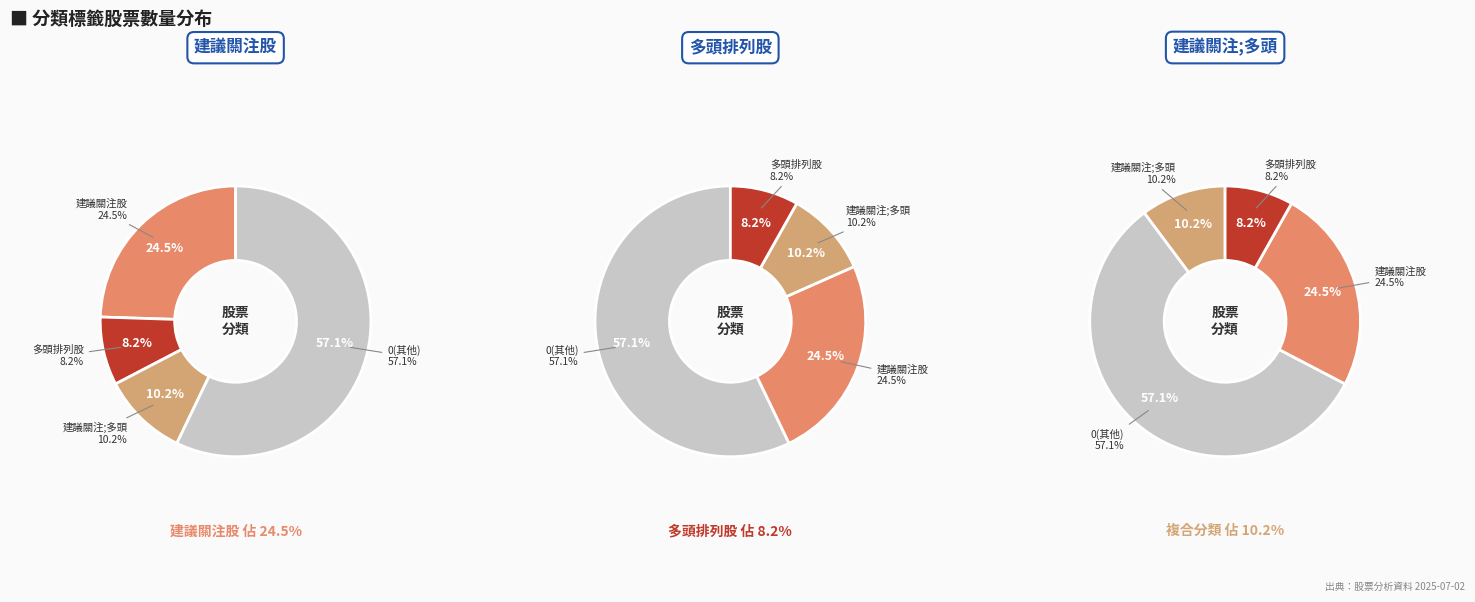

True or false: 多頭排列股 accounts for 8% of the total.

True